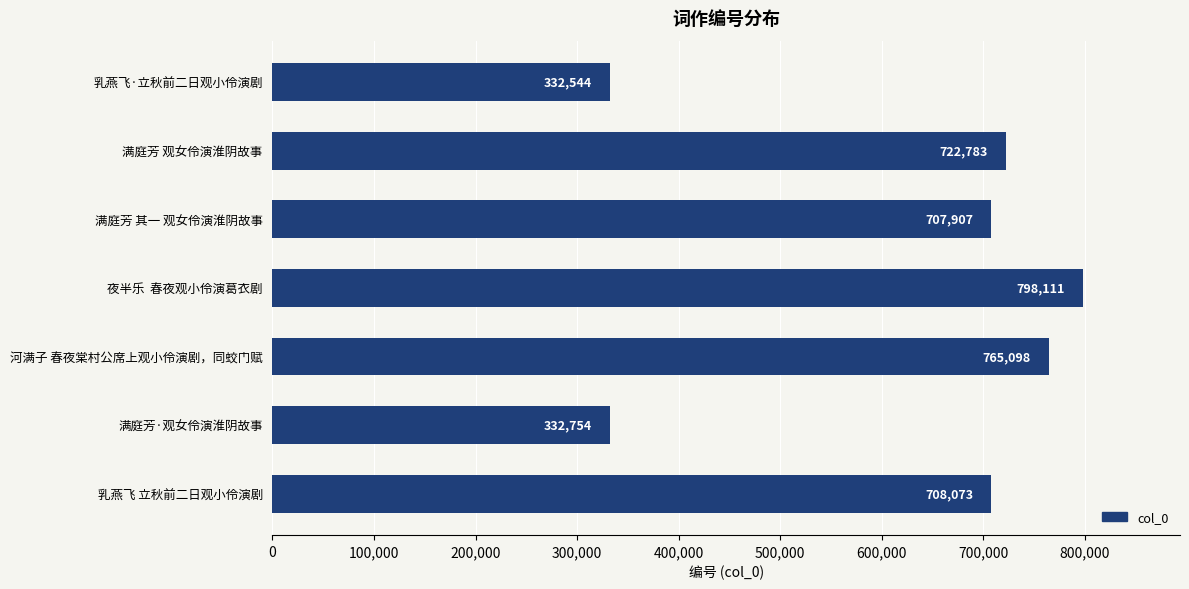

What is the difference between the second highest and minimum values?

432554